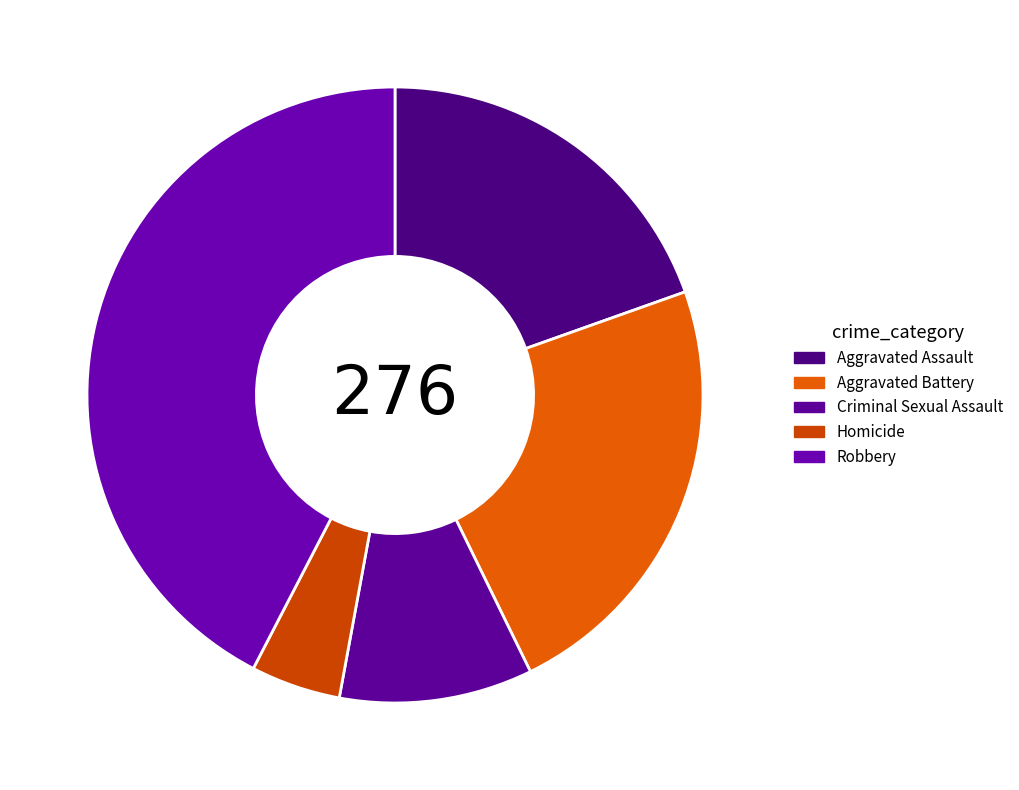

Does Homicide account for over 50% of the chart?

No